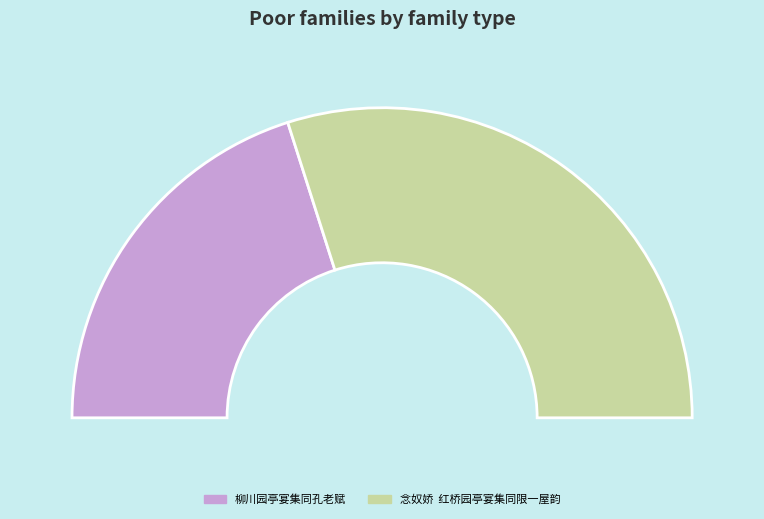

Do 柳川园亭宴集同孔老赋 and 念奴娇  红桥园亭宴集同限一屋韵 together represent more than half of the pie?

Yes